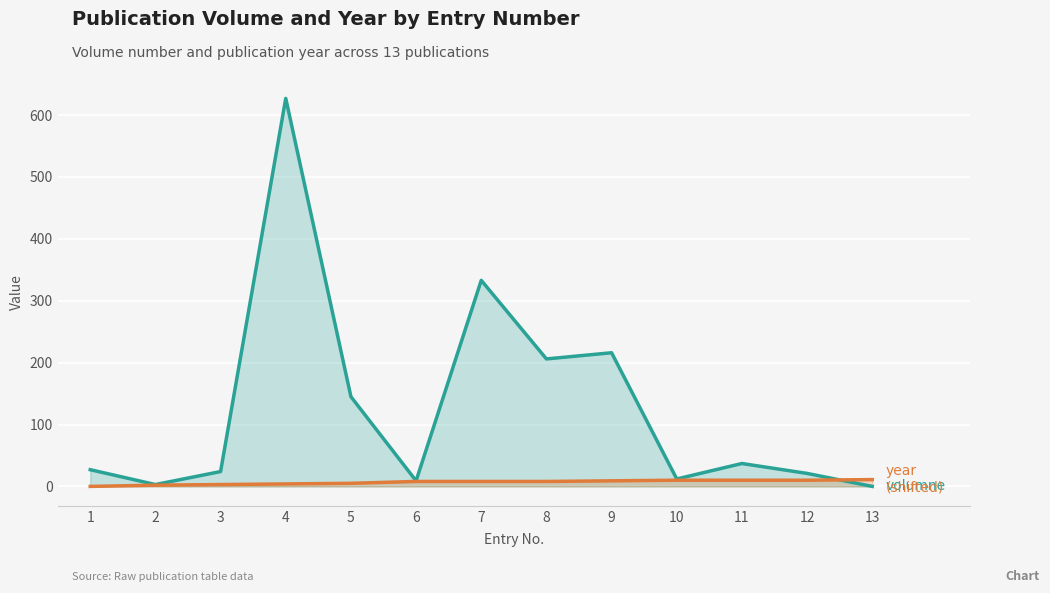

True or false: year (shifted: value − 2011) and volumne intersect in this chart.

True